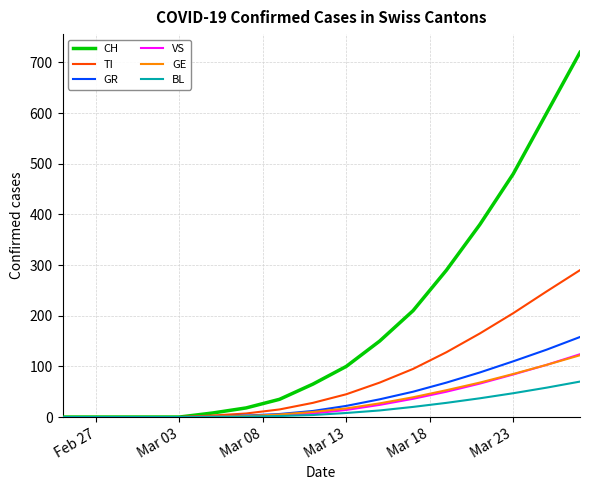

Which series has the largest range (max minus min)?

CH